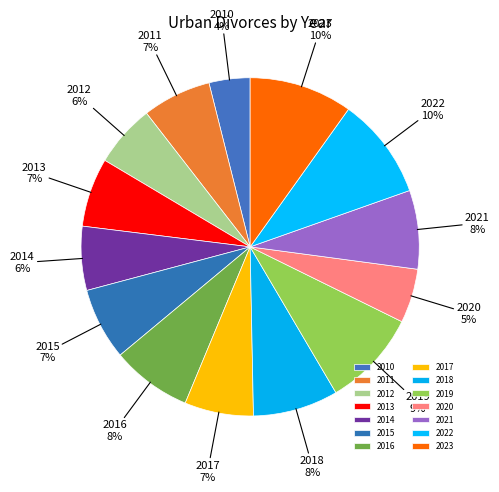

Is 2017 the majority of the pie?

No